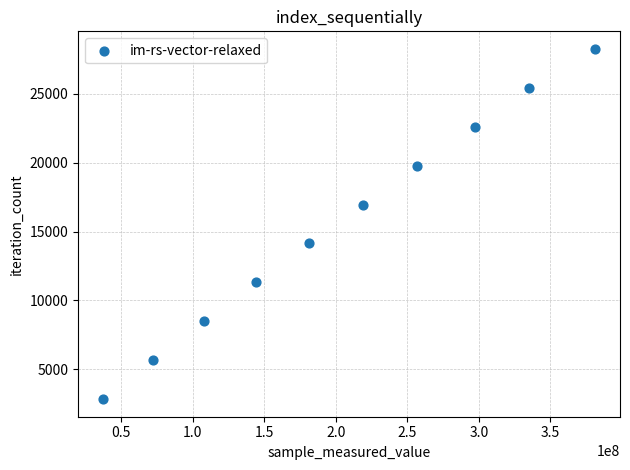

What is the range of X values (max minus min)?

344216867